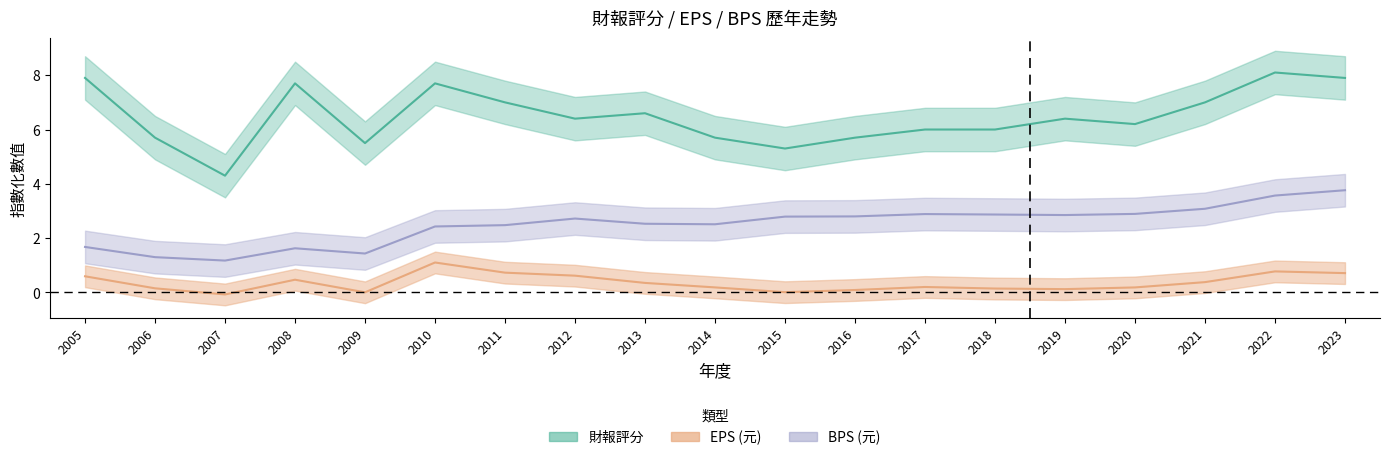

True or false: BPS has more than 1 interior local peaks.

True